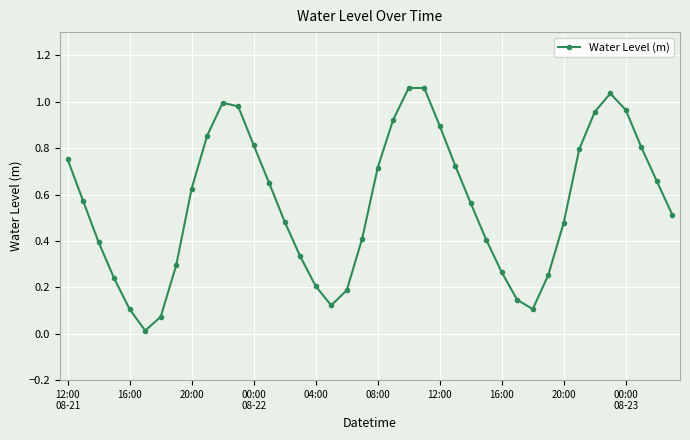

True or false: the data has more than 2 interior local peaks.

True